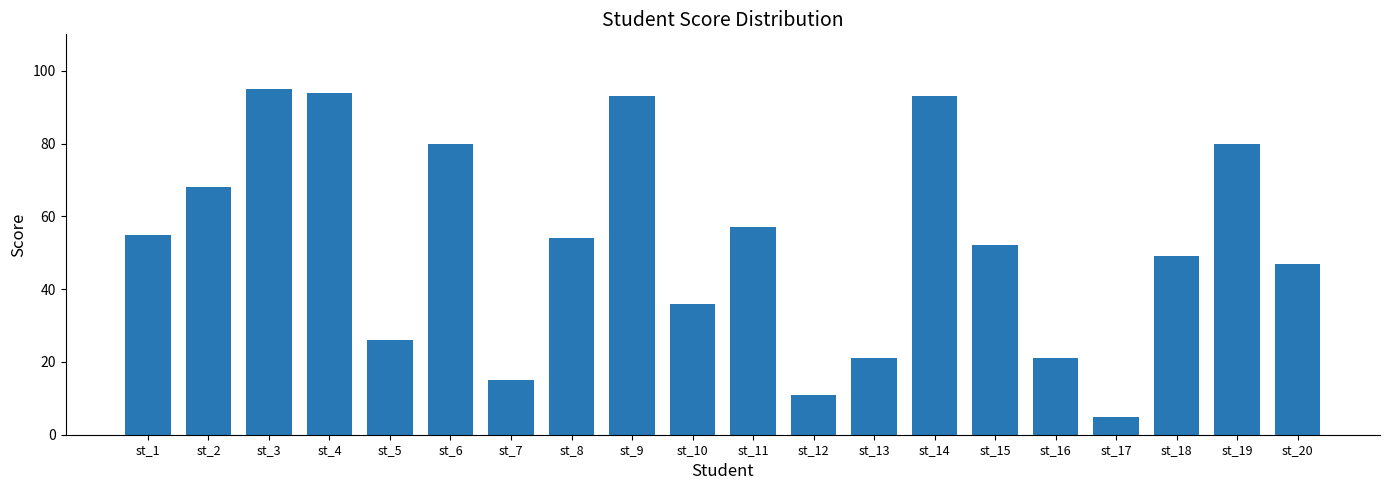

How many categories are shown in the chart?

20